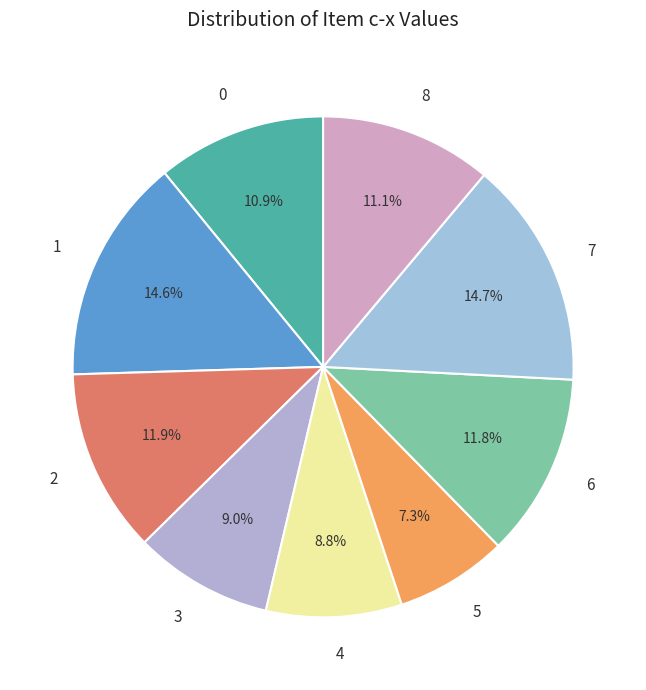

Combined, what portion of the pie is 5 and 0?

18.2%